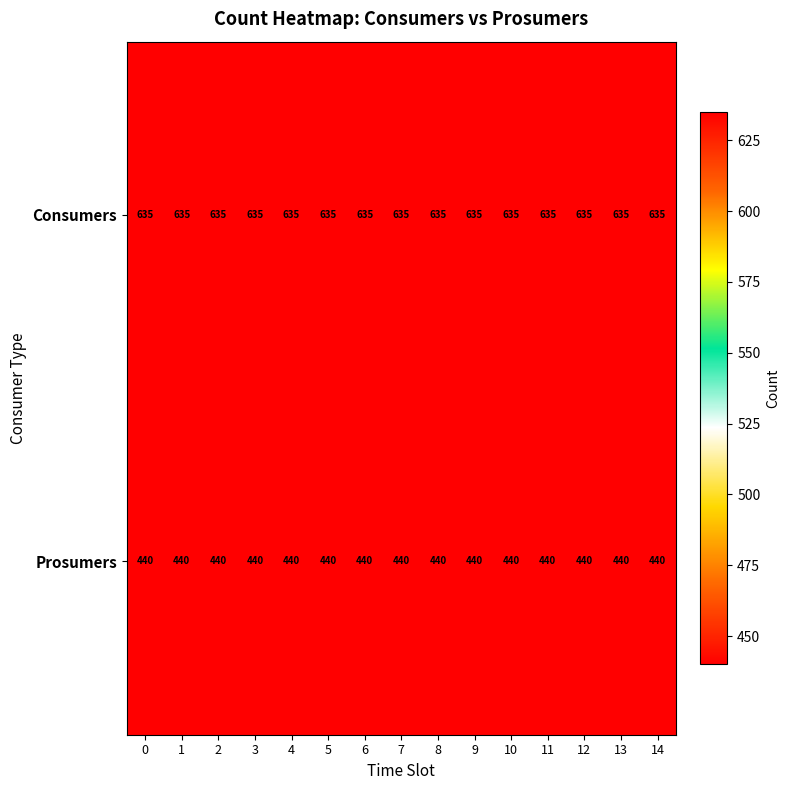

List the series in order of their peak value, lowest first.

Prosumers, Consumers